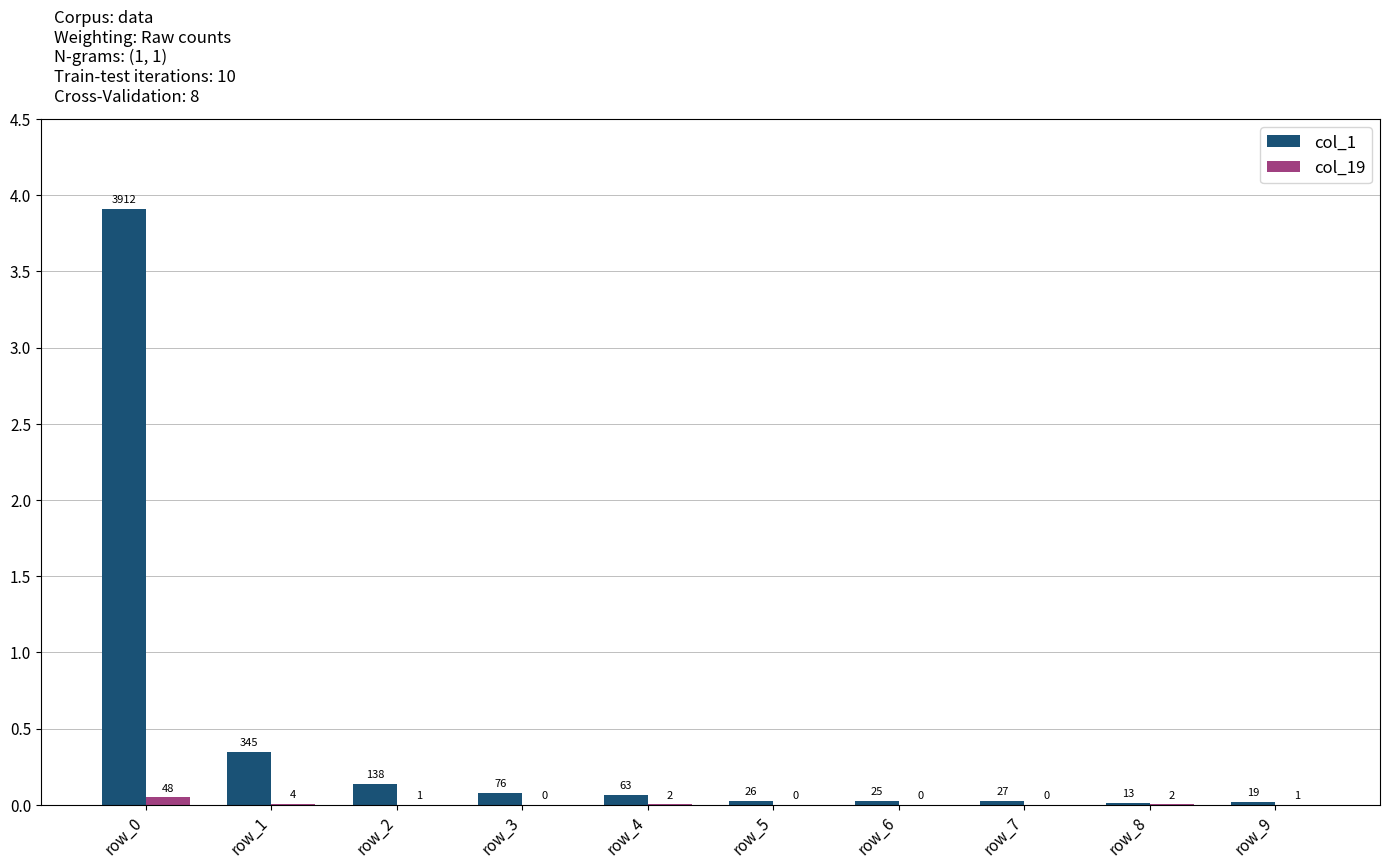

What is the highest value of the col_19 series?

48